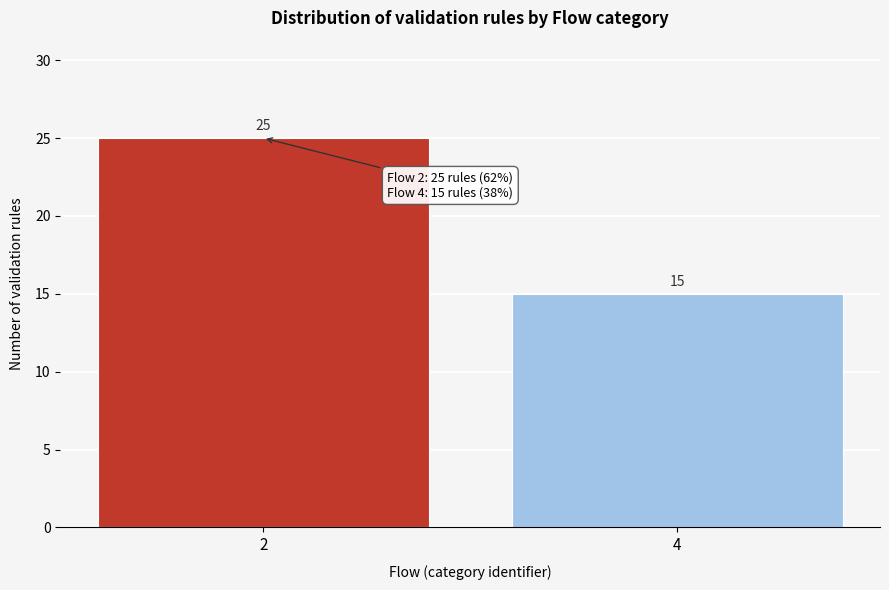

Reading left to right, what are all the values shown in this chart?

25	15